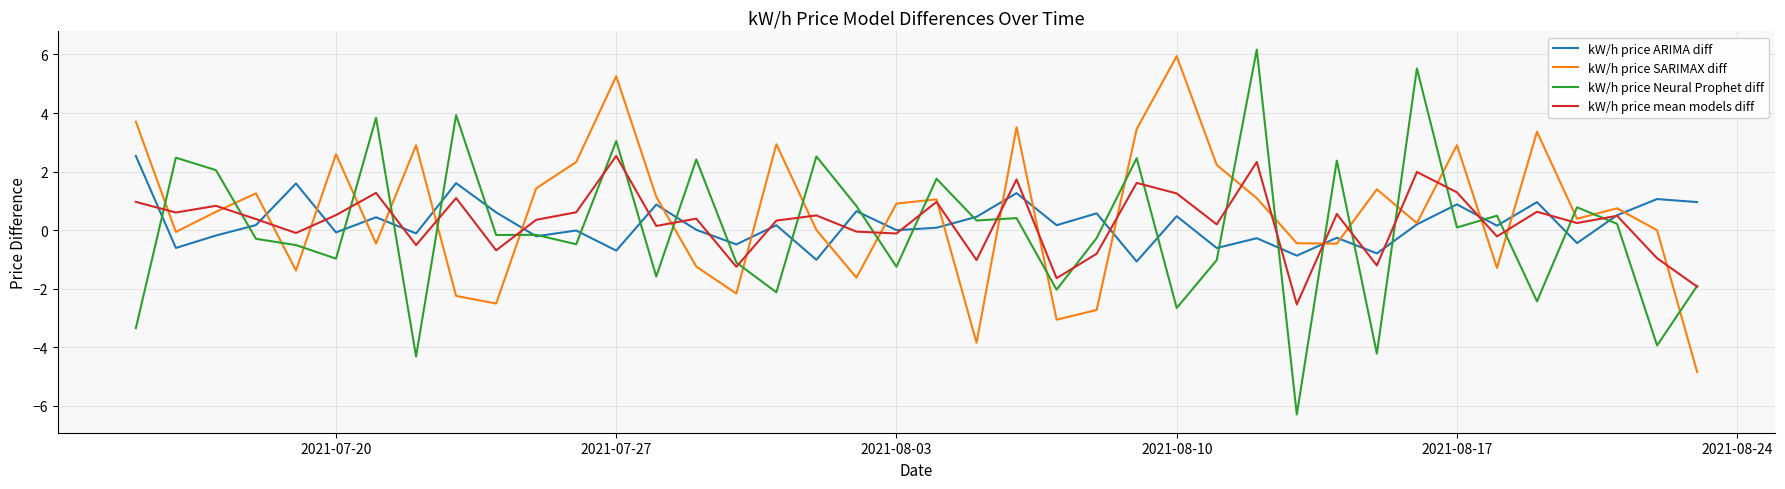

What is the lowest value of the kW/h price Neural Prophet diff series?

-6.3